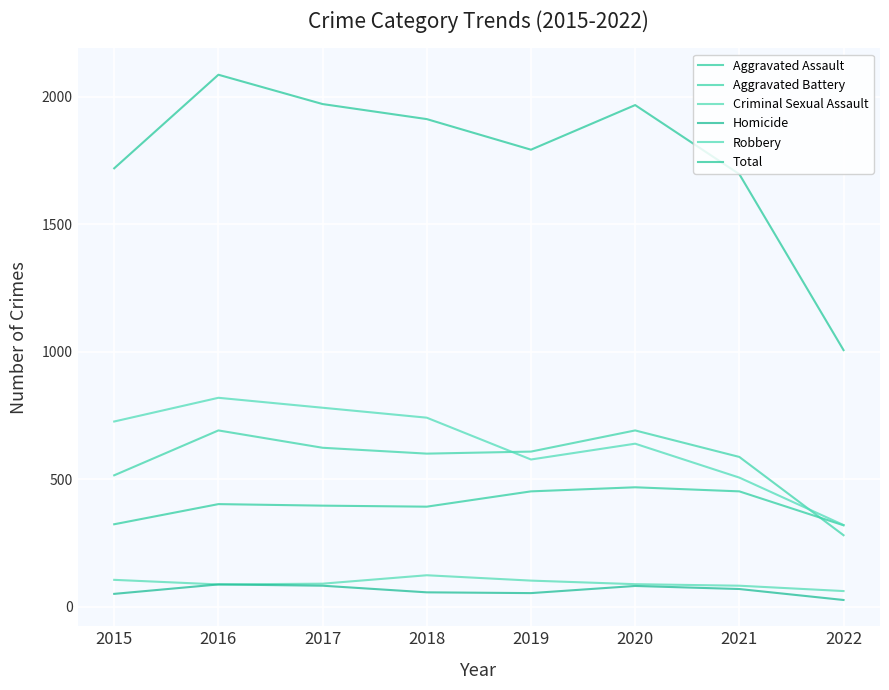

What is the average value of the Total series?

1769